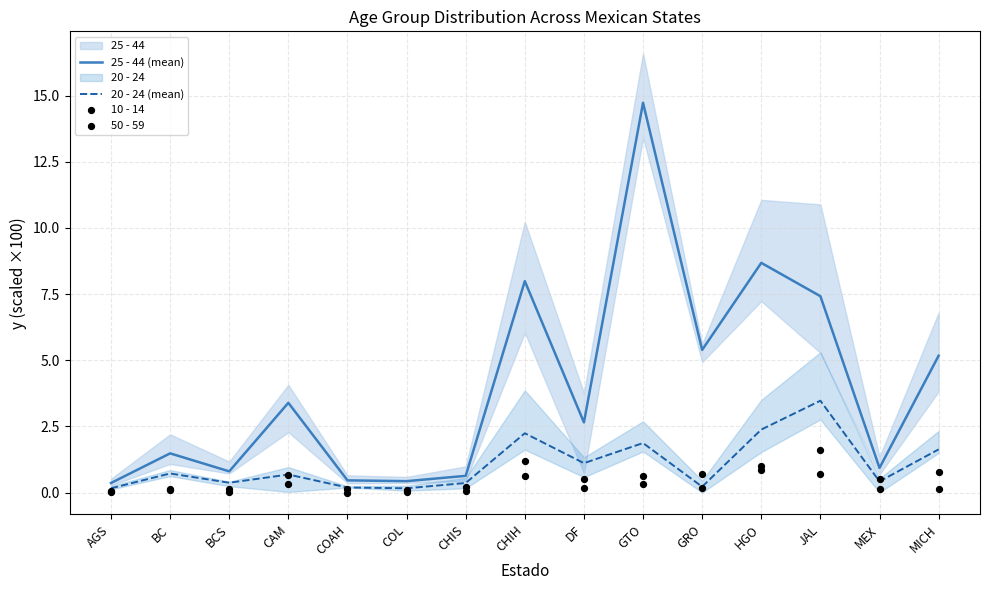

At how many categories does at least one series exceed 10?

1